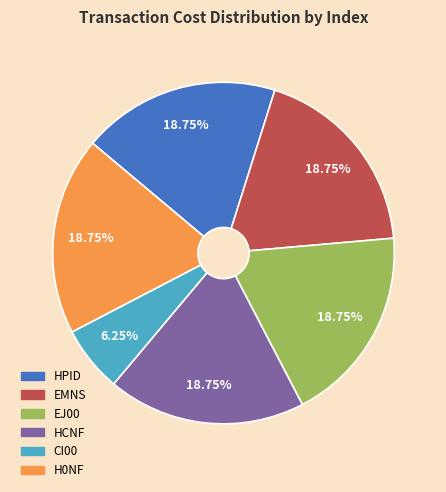

How many segments does this pie chart have?

6